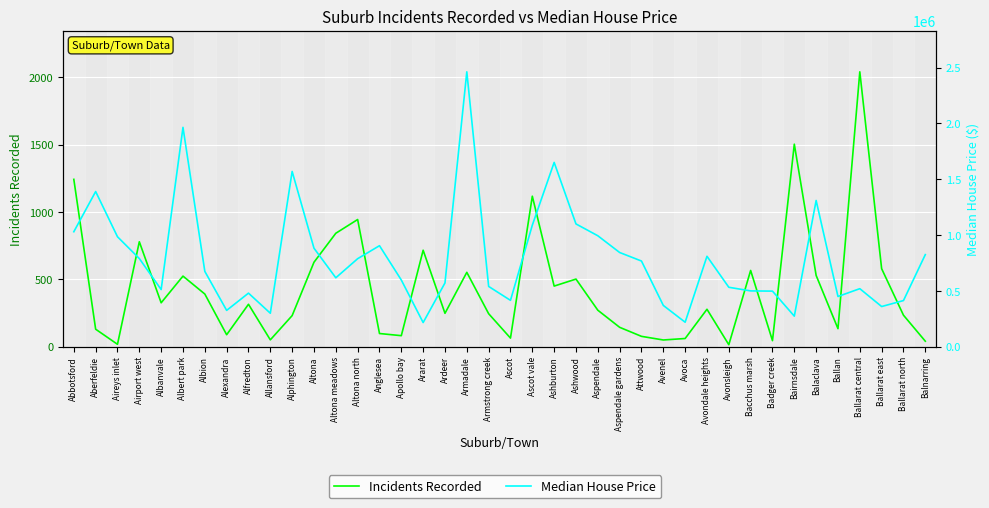

What is the label of the 32nd point from the right?

Alfredton